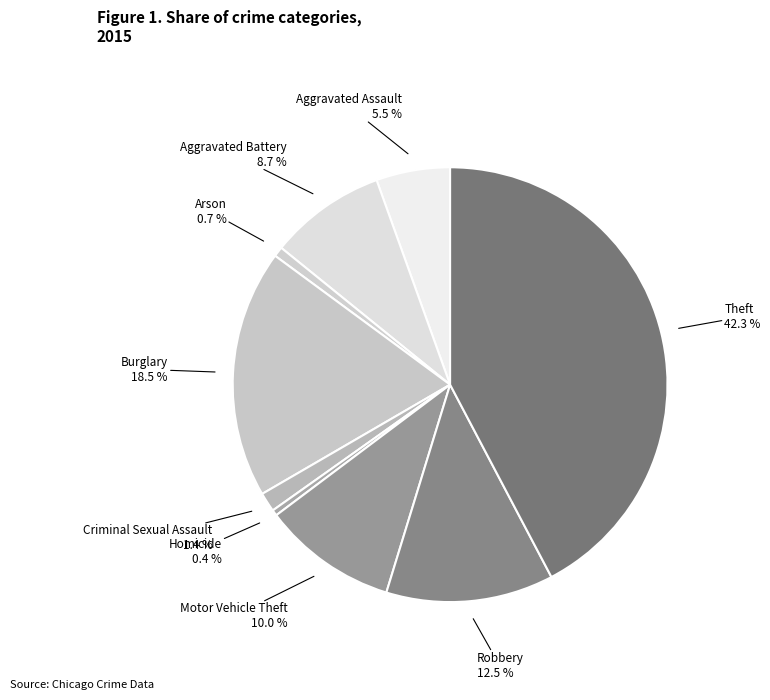

Between Criminal Sexual Assault and Robbery, which is larger?

Robbery